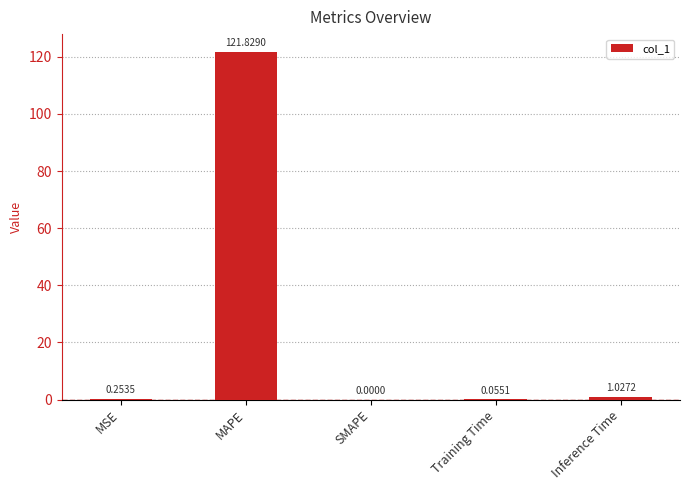

Are the bars horizontal?

No